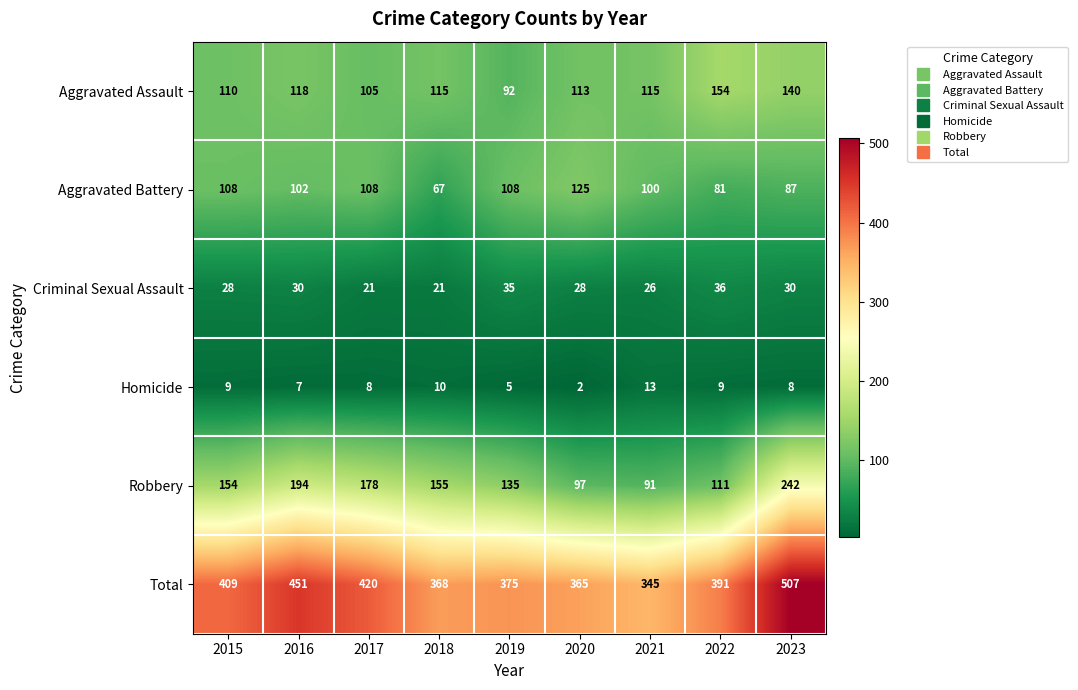

Which label corresponds to the smallest value in the chart?

2020